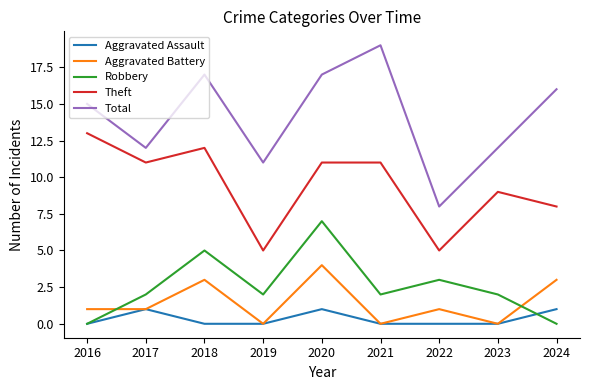

Read the Robbery value at 2020.

7